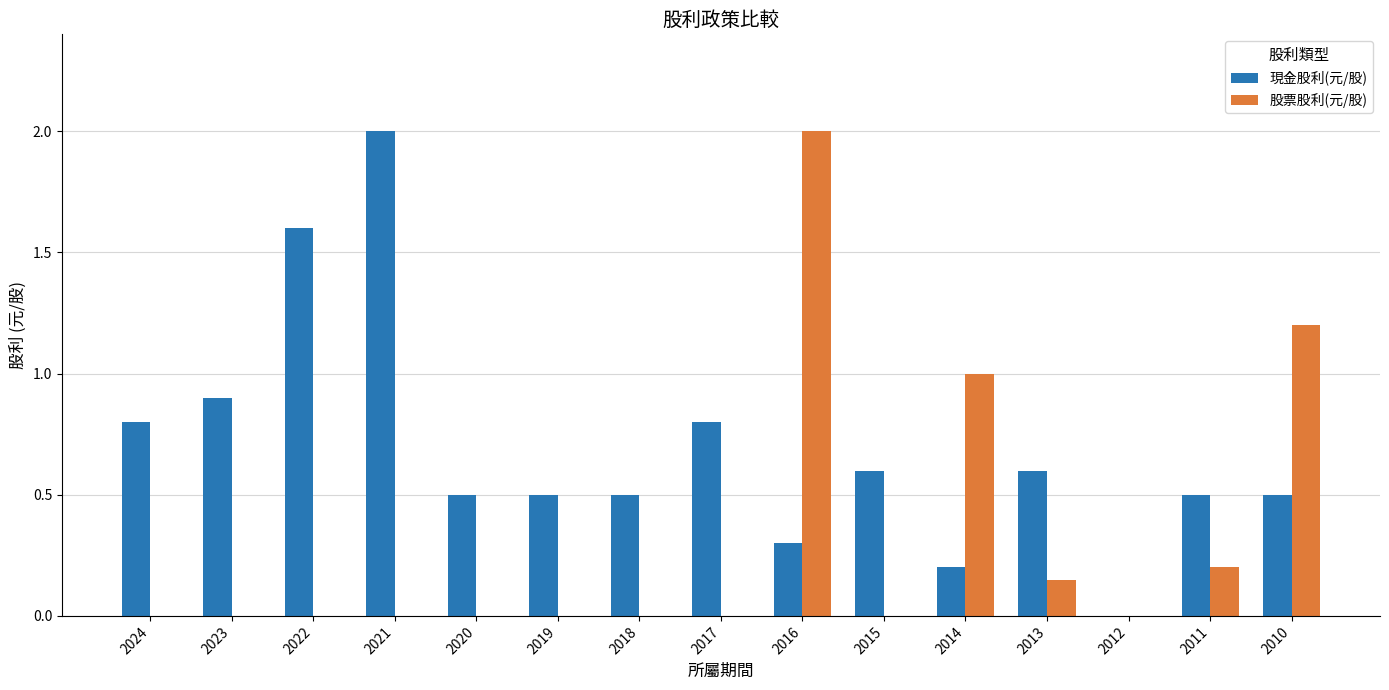

Is the value of 現金股利(元/股) at 2010 greater than the value of 股票股利(元/股) at 2017?

Yes